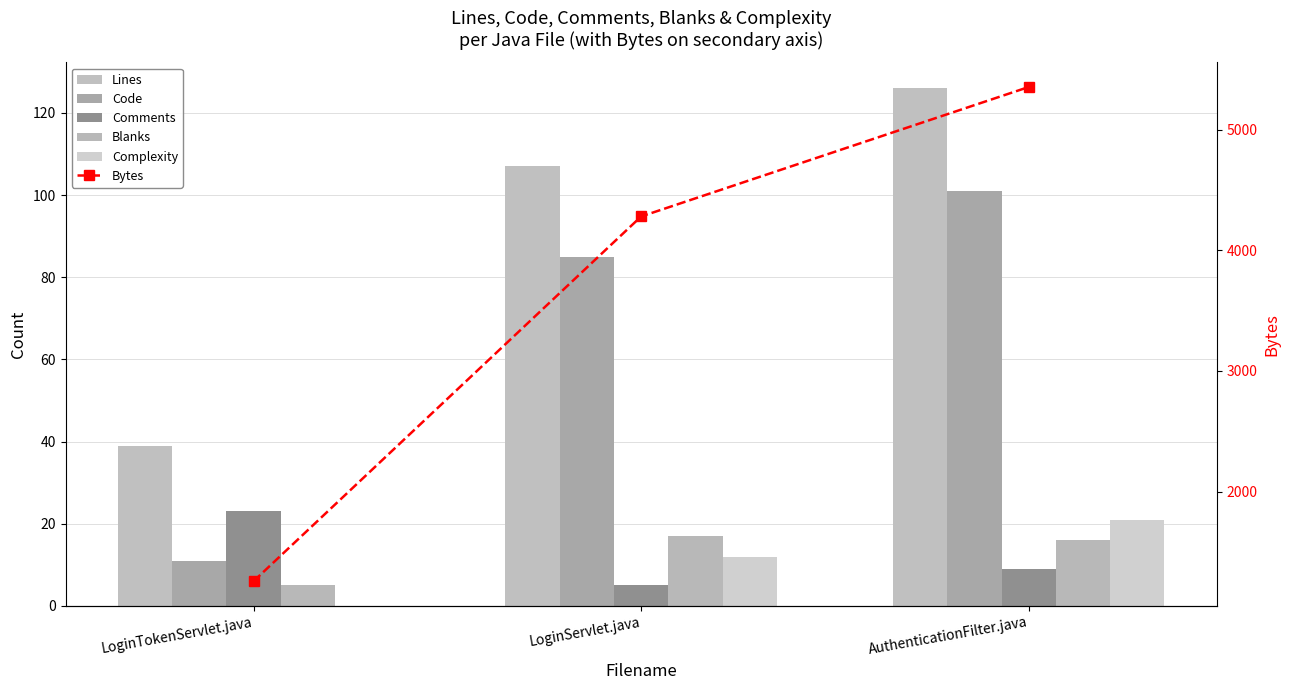

What is the difference between the maximum and minimum values in the Comments series?

18